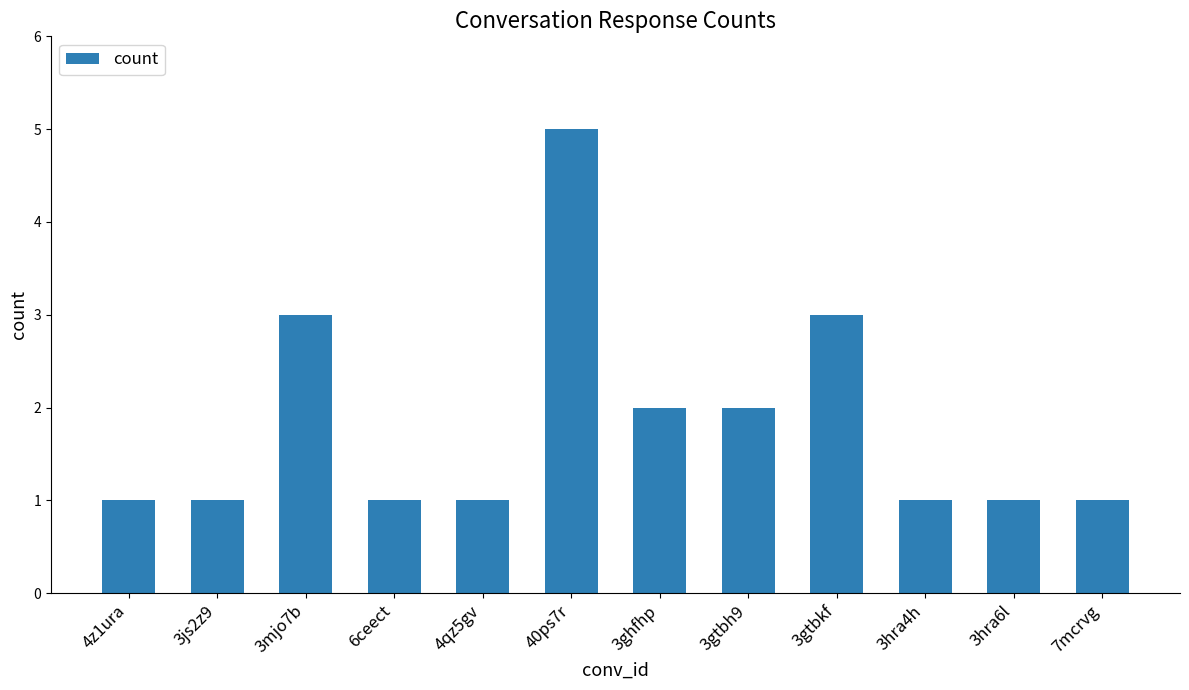

How many values are between 1 and 3?

11